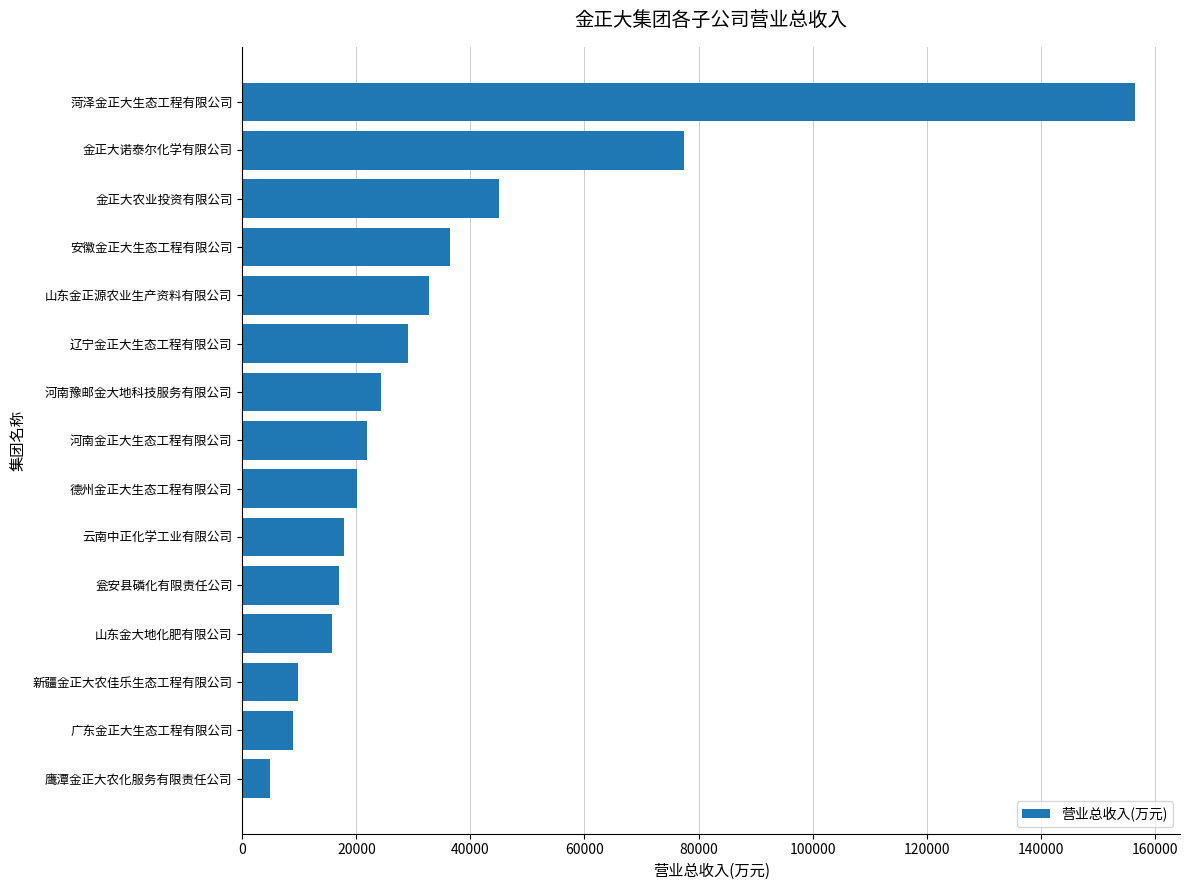

Is it true that the value at 河南豫邮金大地科技服务有限公司 is 24246.0?

True